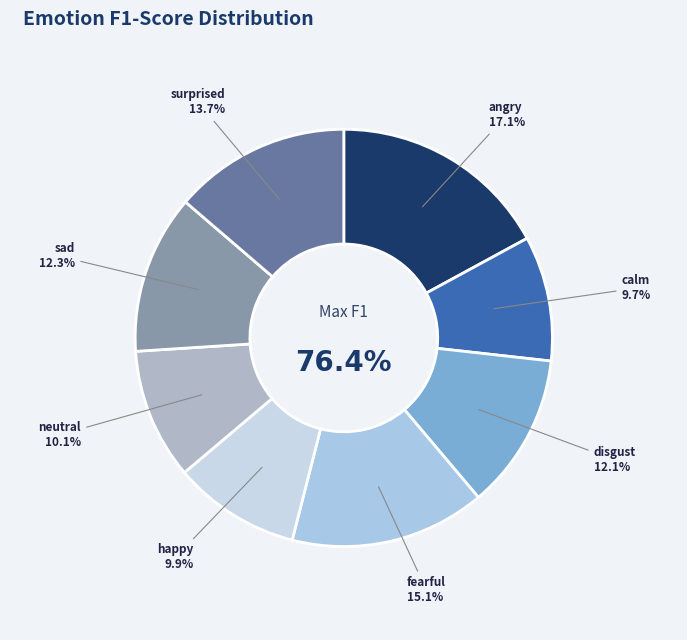

Rank the categories by value from lowest to highest.

calm, happy, neutral, disgust, sad, surprised, fearful, angry